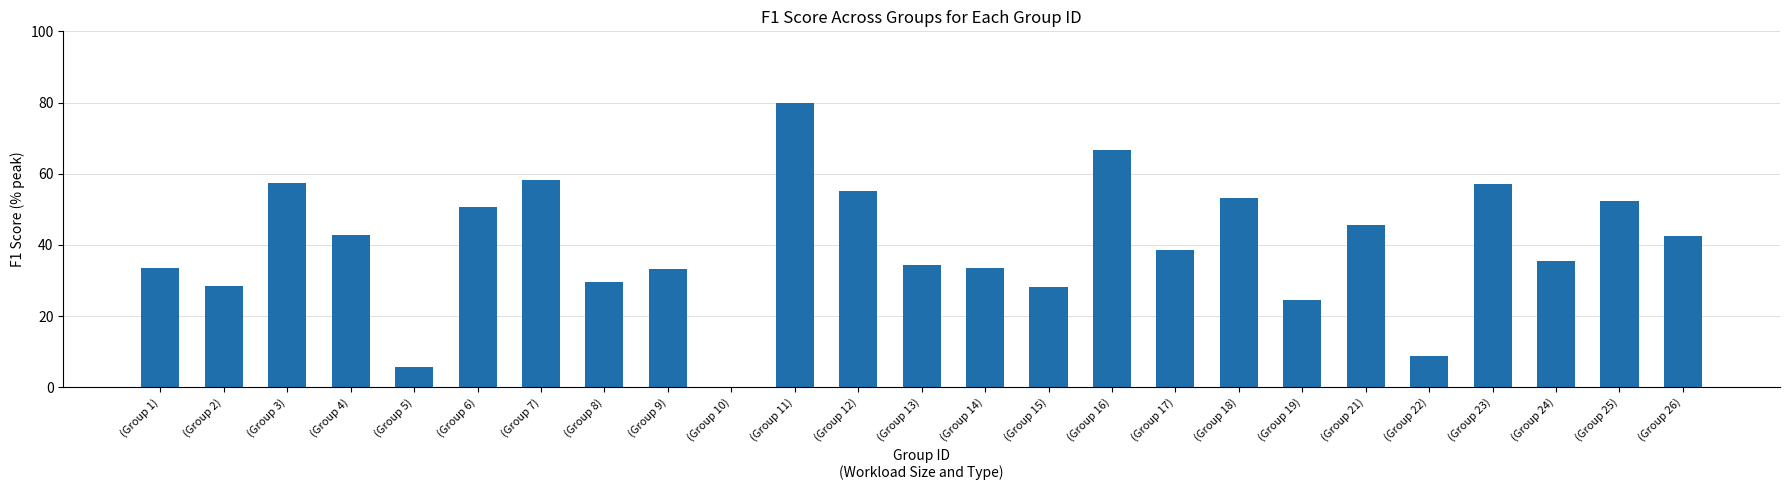

Is it true that the value at (Group 23) is 19.6?

False